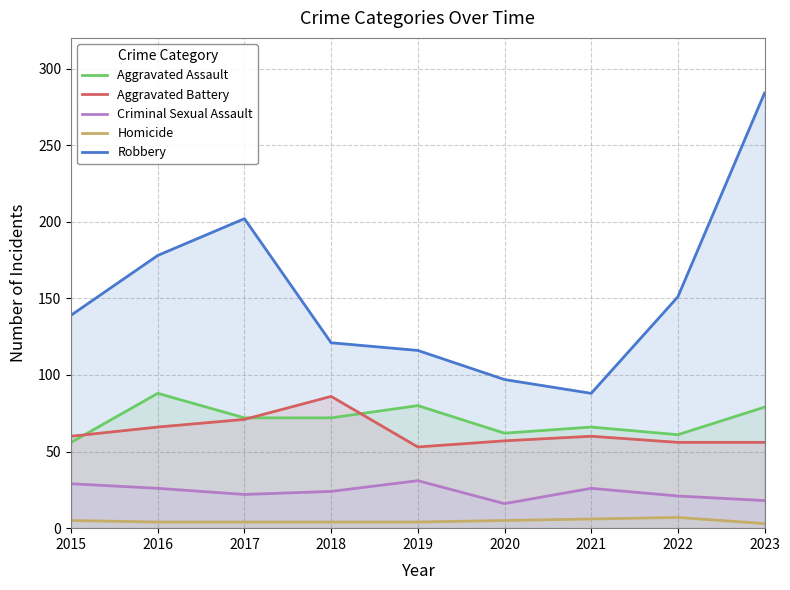

Rank the series by their maximum value, from lowest to highest.

Homicide, Criminal Sexual Assault, Aggravated Battery, Aggravated Assault, Robbery